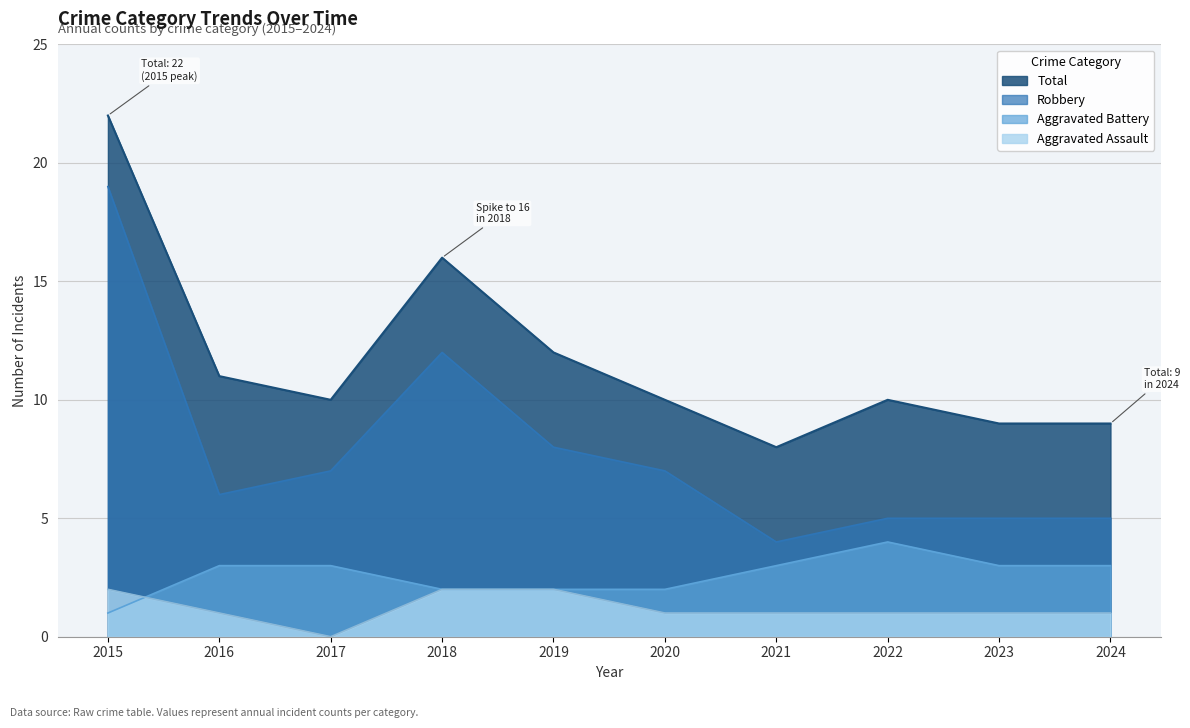

True or false: Robbery and Aggravated Assault cross at least once.

False